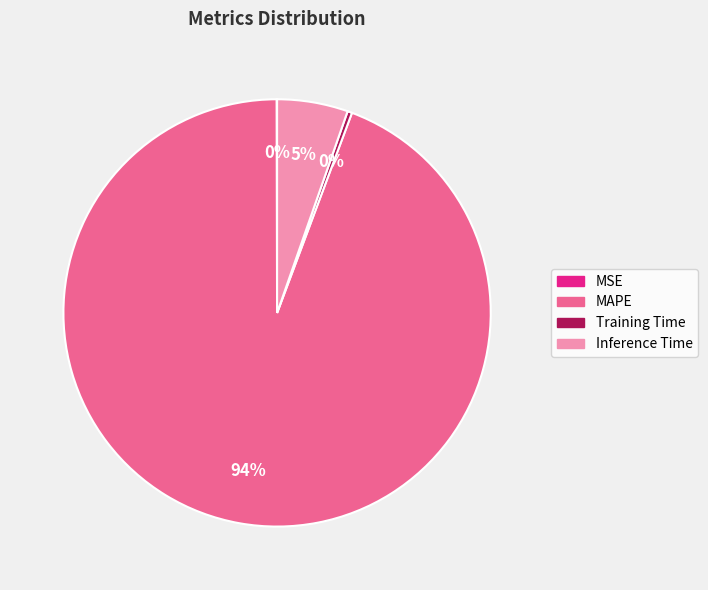

To the nearest percent, what is the difference between the Inference Time and Training Time slice percentages?

5%